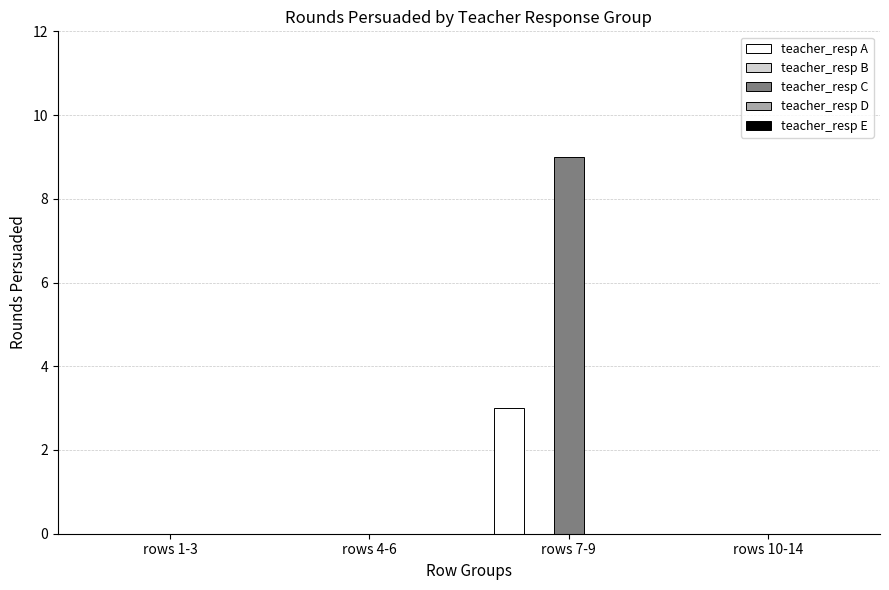

Are the bars grouped side by side (vs. stacked)?

Yes